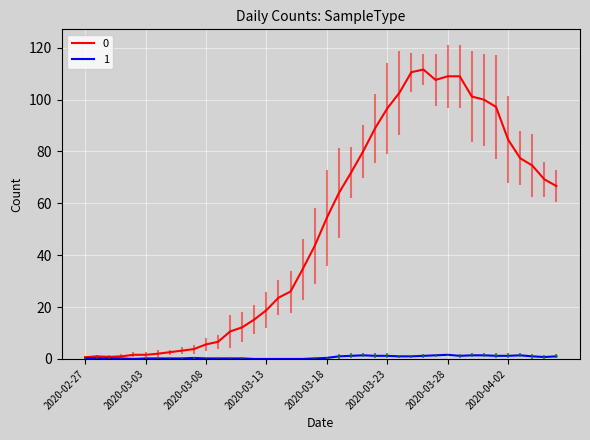

List the series in order of their overall mean, lowest first.

1, 0